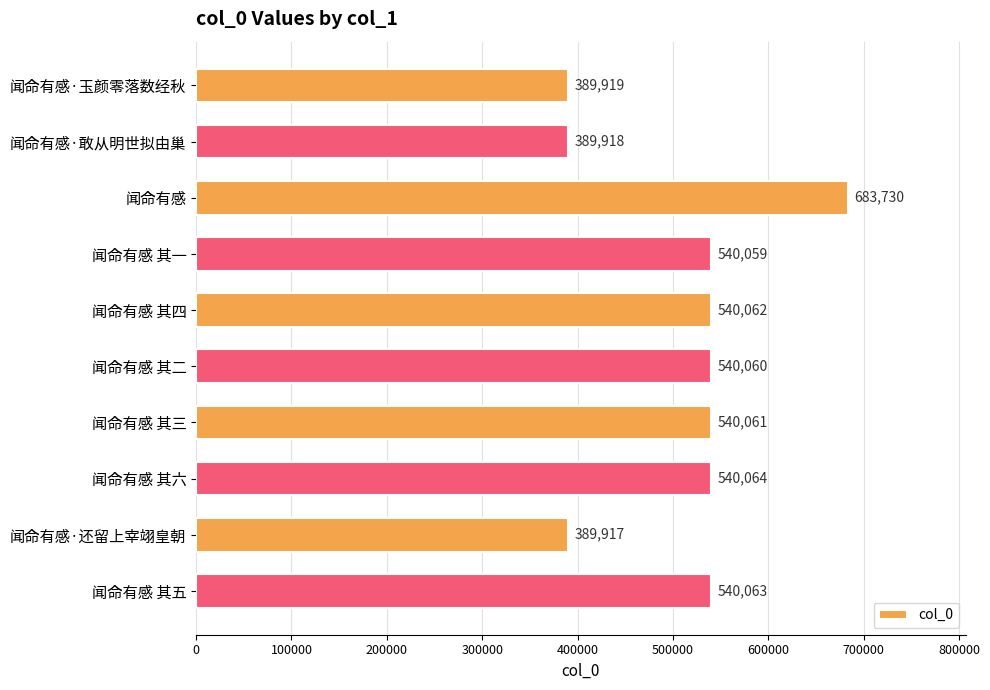

What is the difference between the second highest and minimum values?

150147